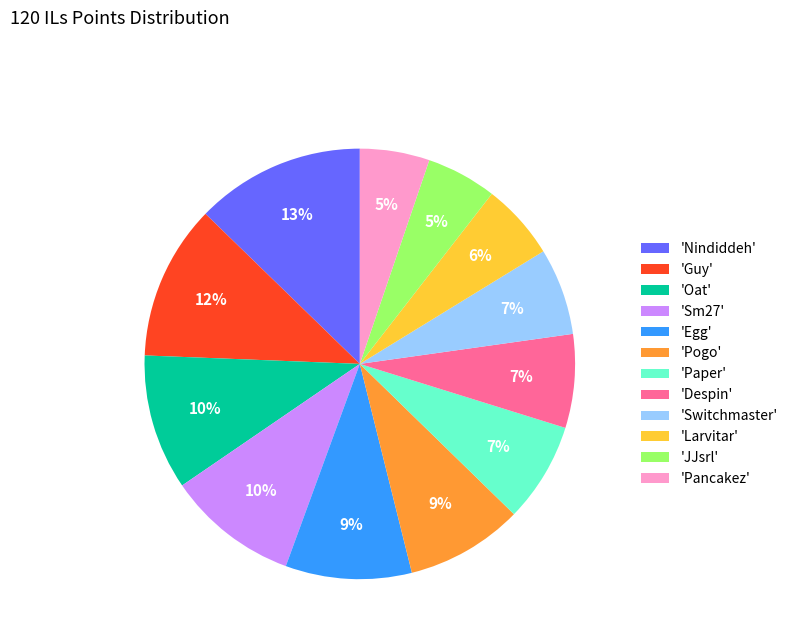

How many segments does this pie chart have?

12